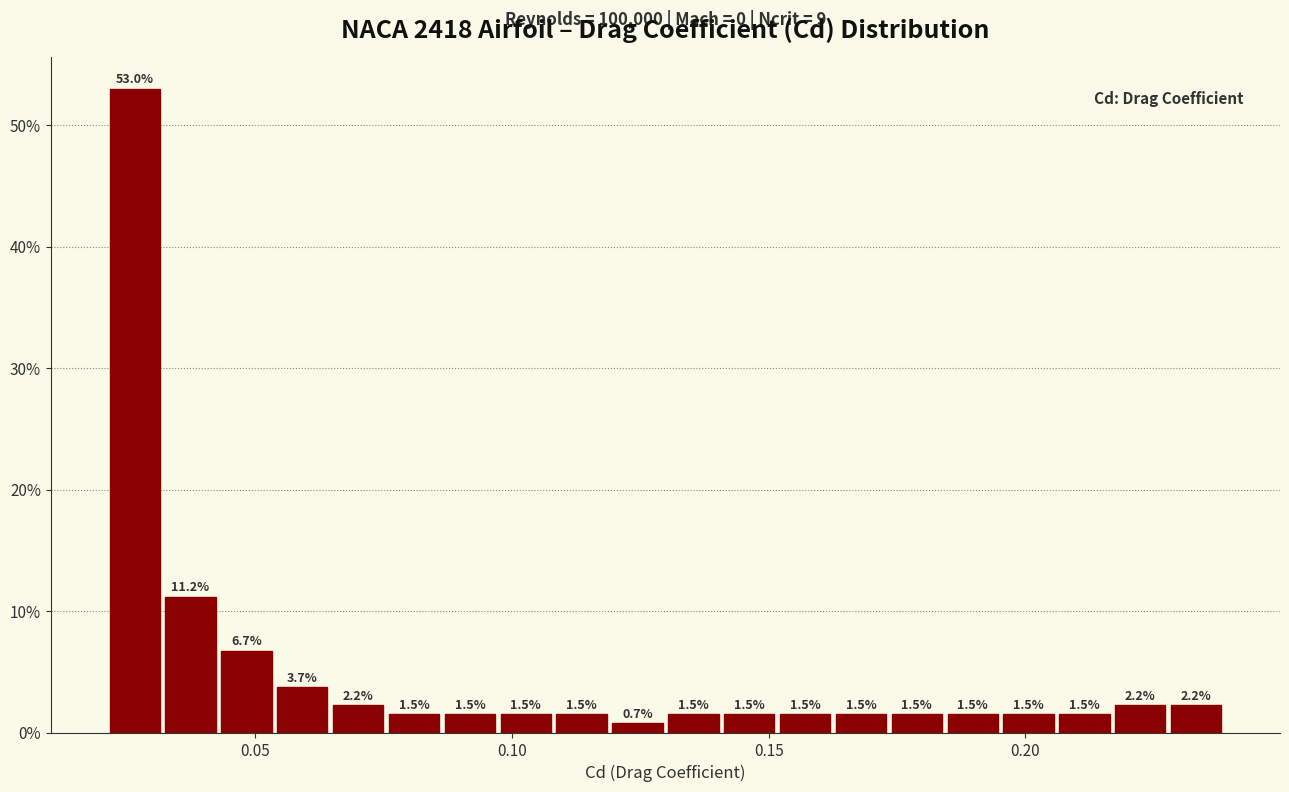

Around what value on the x-axis is the tallest bar? Give the approximate position of its centre, as read against the axis.

0.025